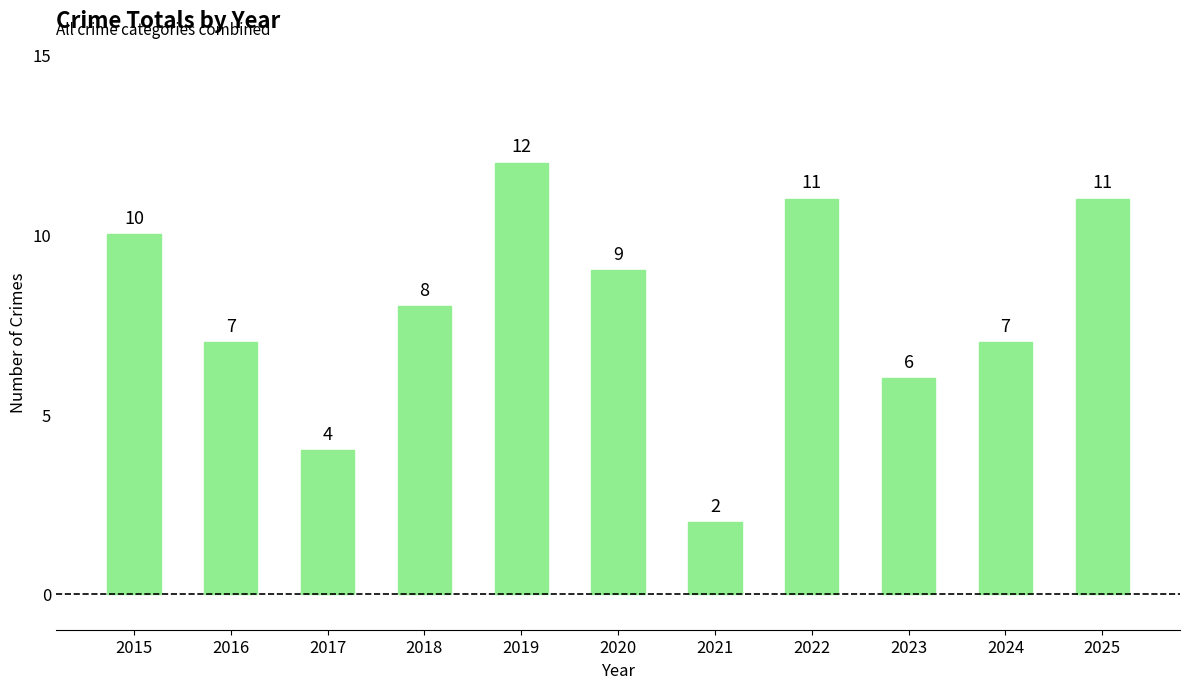

Reading right to left, list all the values displayed in this chart.

2025=11	2024=7	2023=6	2022=11	2021=2	2020=9	2019=12	2018=8	2017=4	2016=7	2015=10